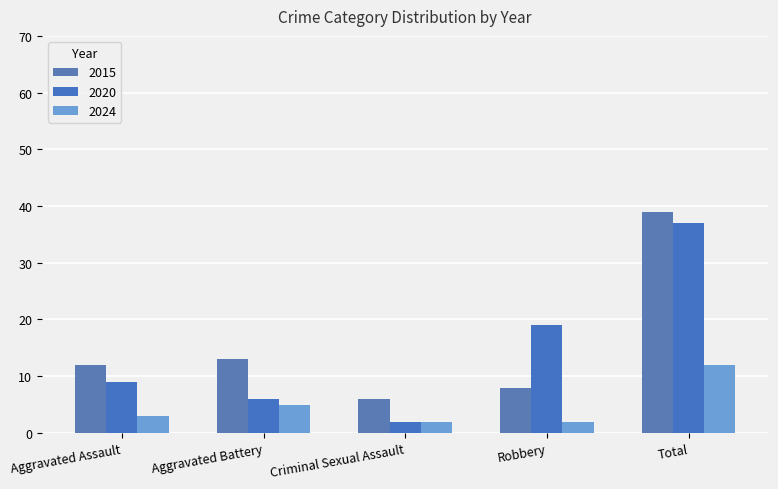

Which series has the largest range (max minus min)?

2020